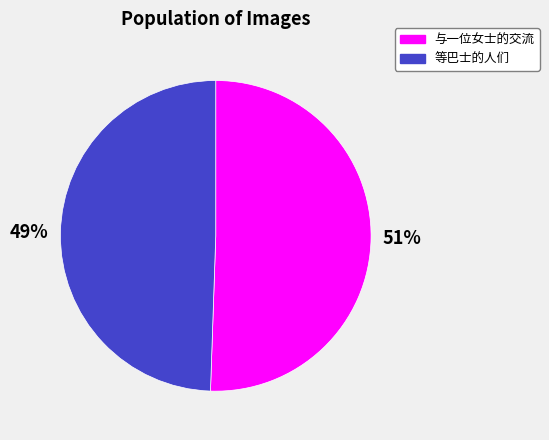

Combined, do 与一位女士的交流 and 等巴士的人们 account for over 50%?

Yes